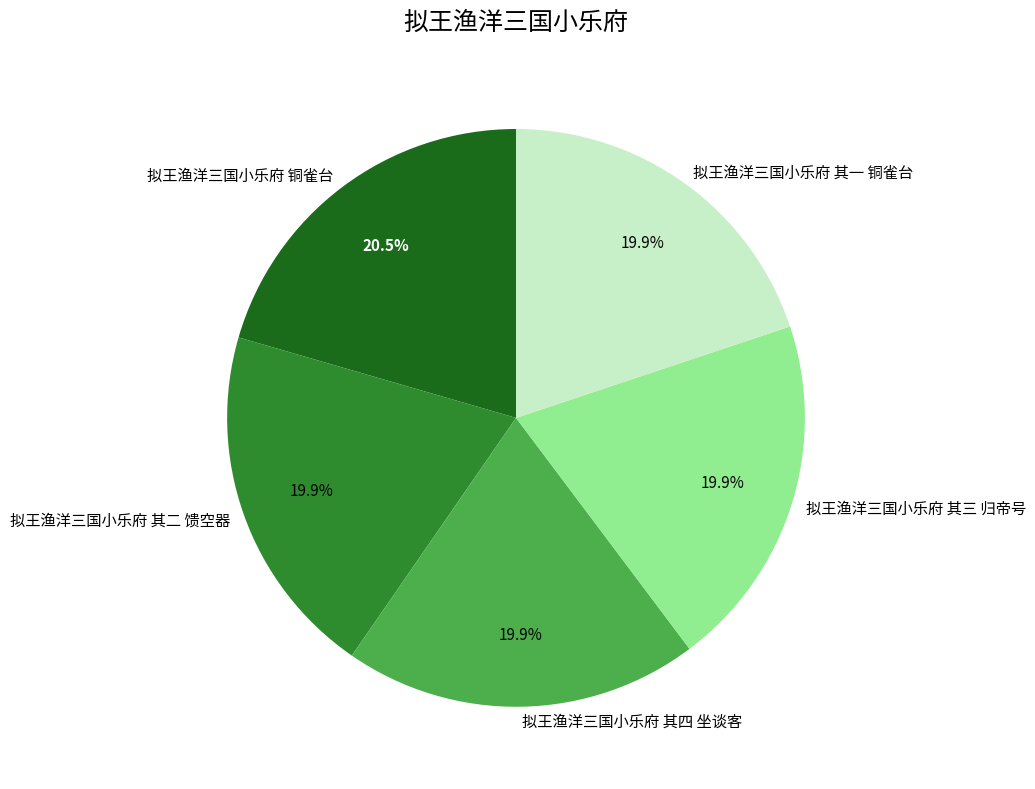

What is the largest slice in the pie chart?

拟王渔洋三国小乐府 铜雀台